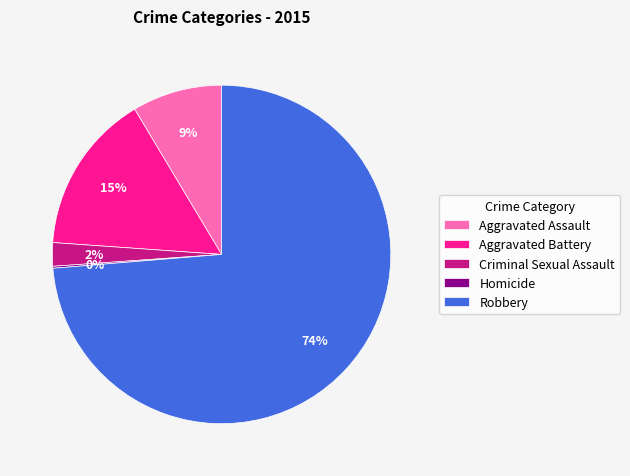

To the nearest percent, what is the difference between the largest and smallest slice percentages?

74%